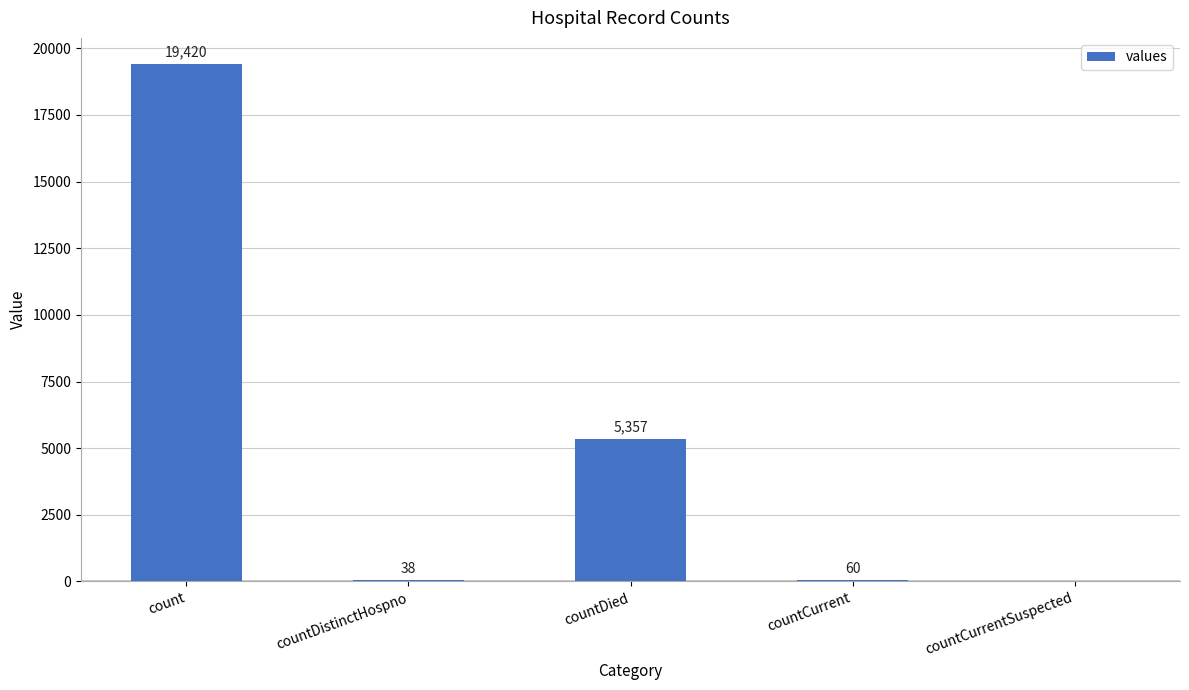

Which label corresponds to the largest value in the chart?

count